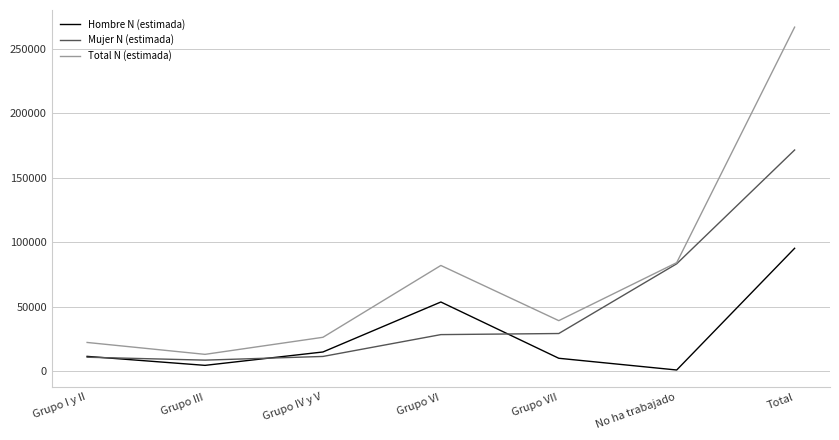

At Grupo VI, list the series in order from smallest to largest.

Mujer N (estimada), Hombre N (estimada), Total N (estimada)